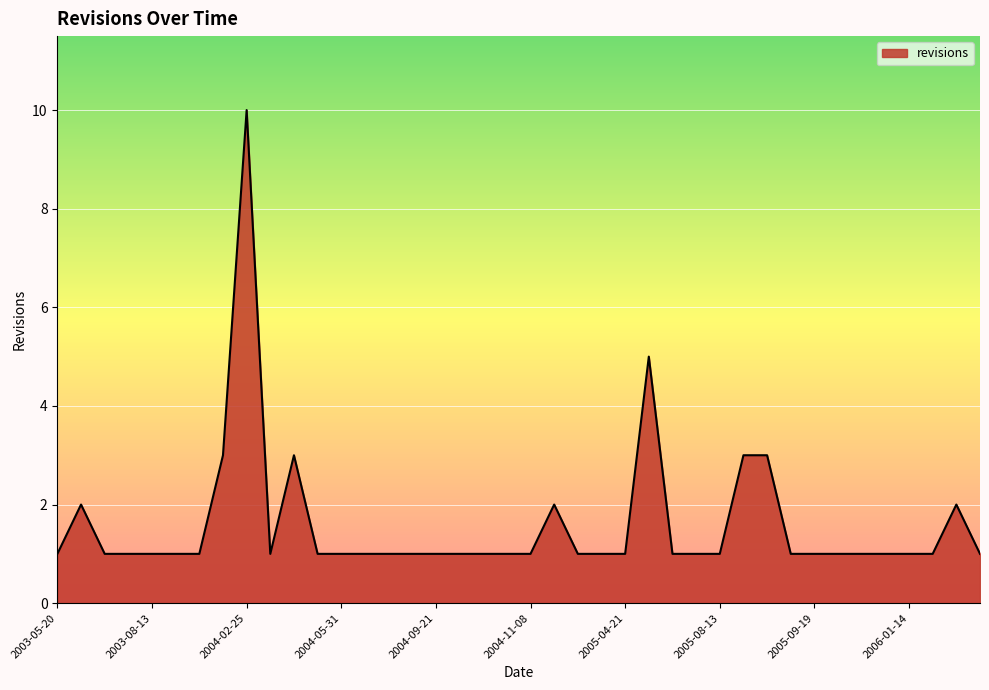

What is the minimum value shown in the chart?

1